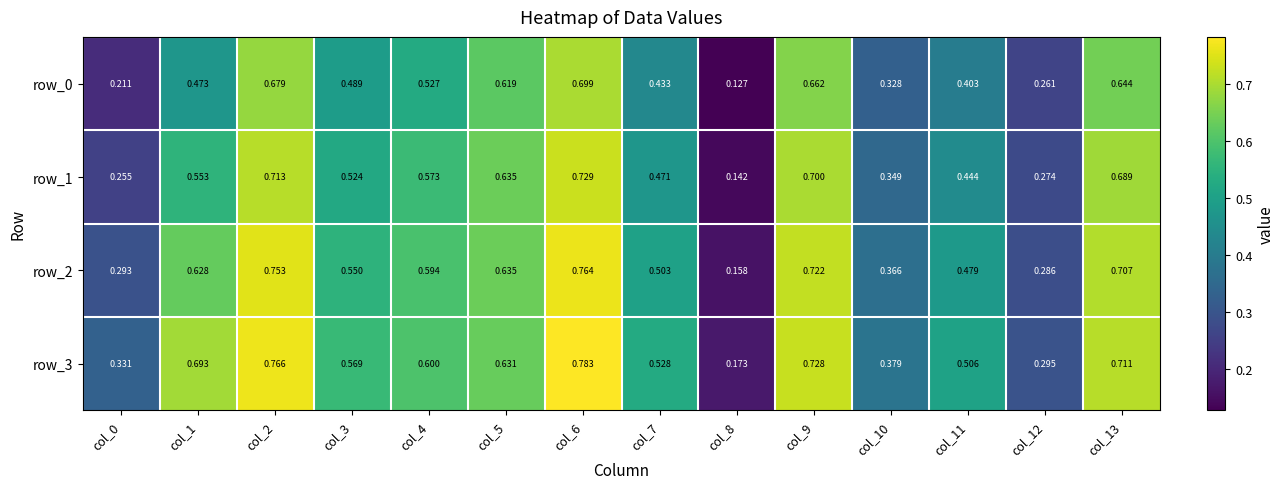

Is the value of row_2 at col_12 greater than the value of row_1 at col_6?

No